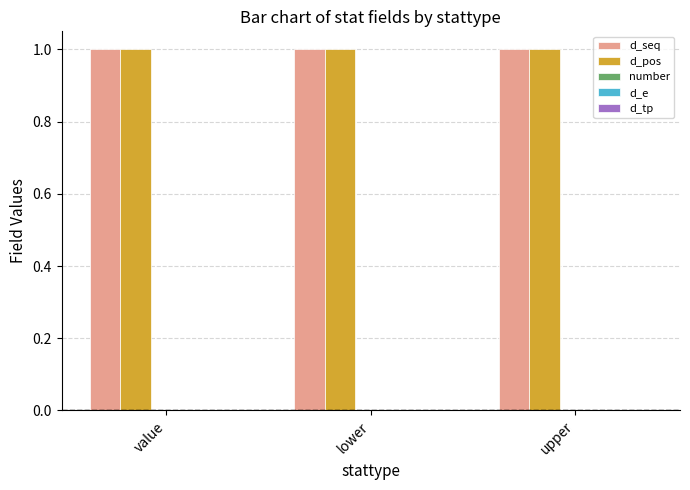

Rank the series at upper from highest to lowest value.

d_seq, d_pos, number, d_e, d_tp